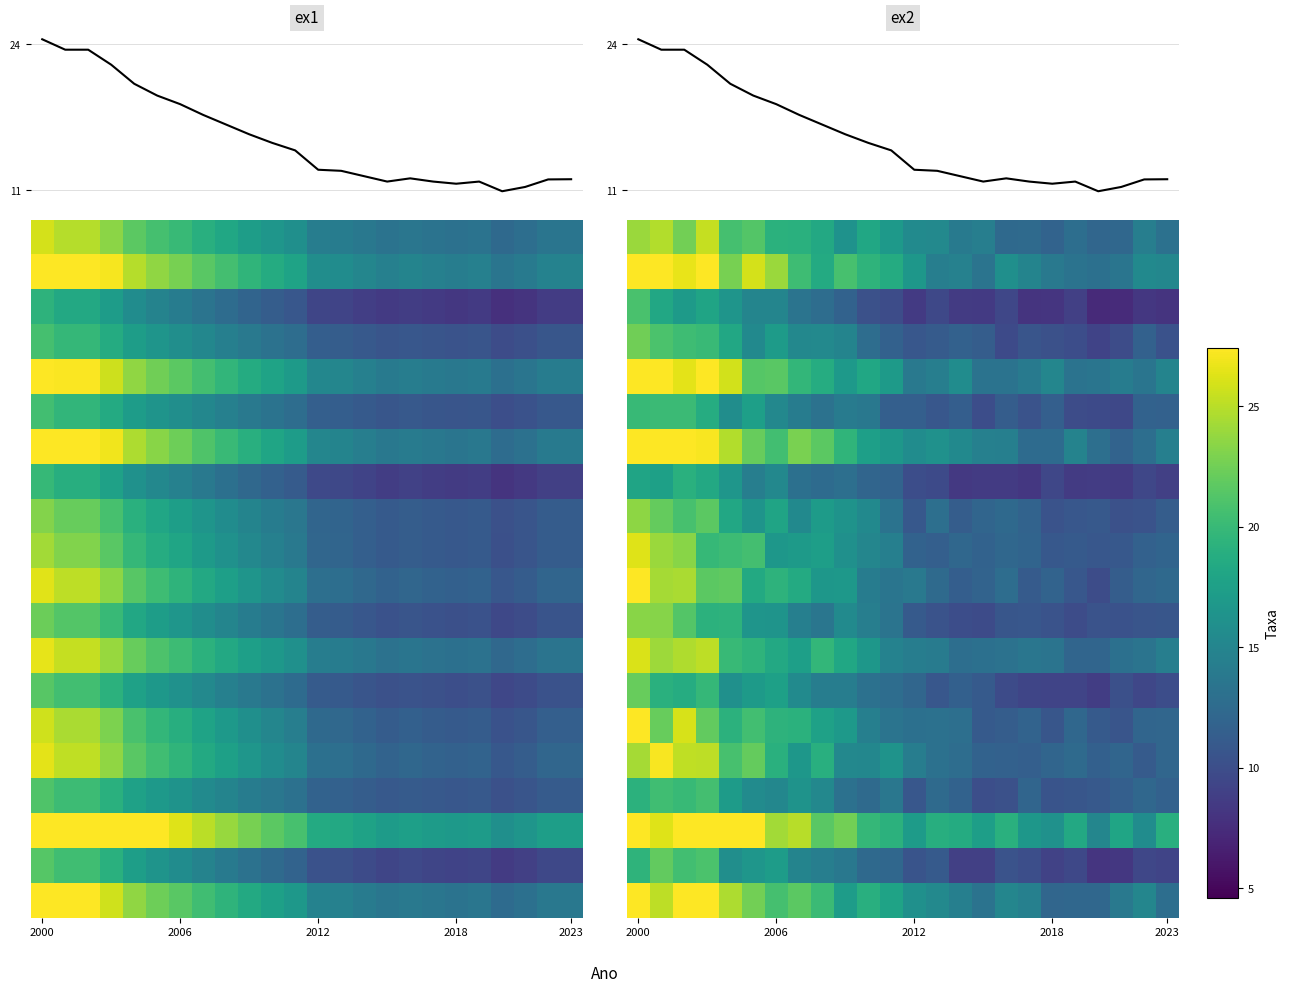

At which category is the sum across all series the highest?

2000